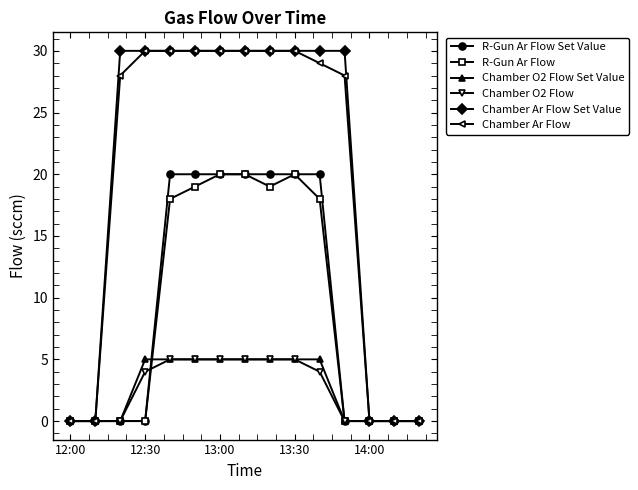

True or false: R-Gun Ar Flow has more than 0 interior local peaks.

True